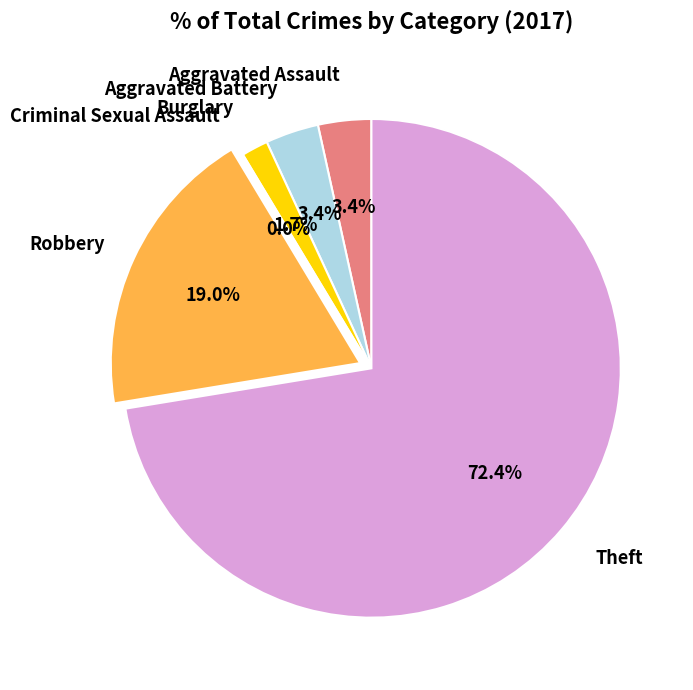

Which slice represents more than half of the pie?

Theft